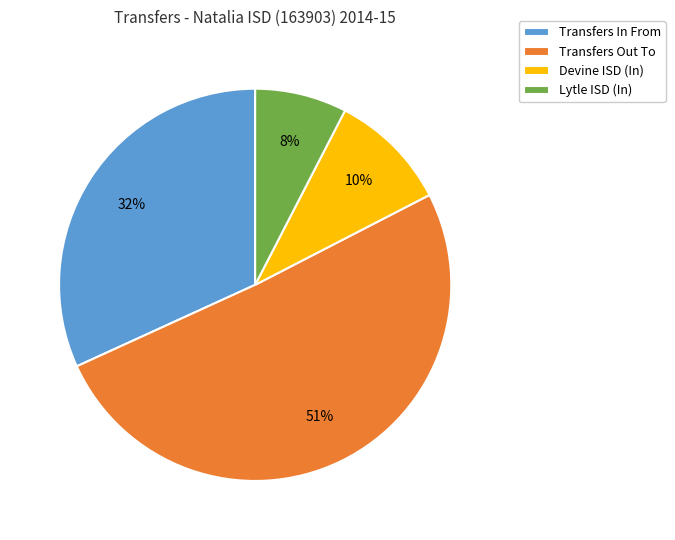

What percentage is the Devine ISD (In) slice, to the nearest percent?

10%